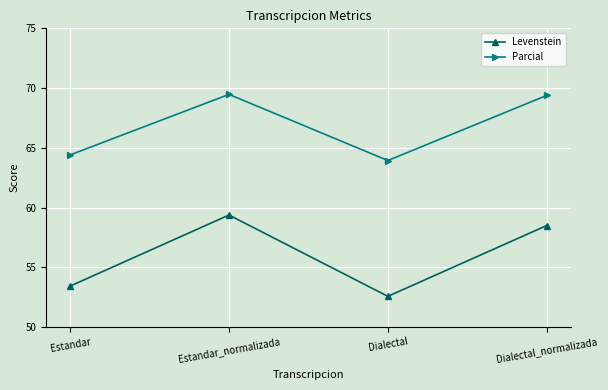

The value of Levenstein at Dialectal_normalizada is 58.5. True or false?

True